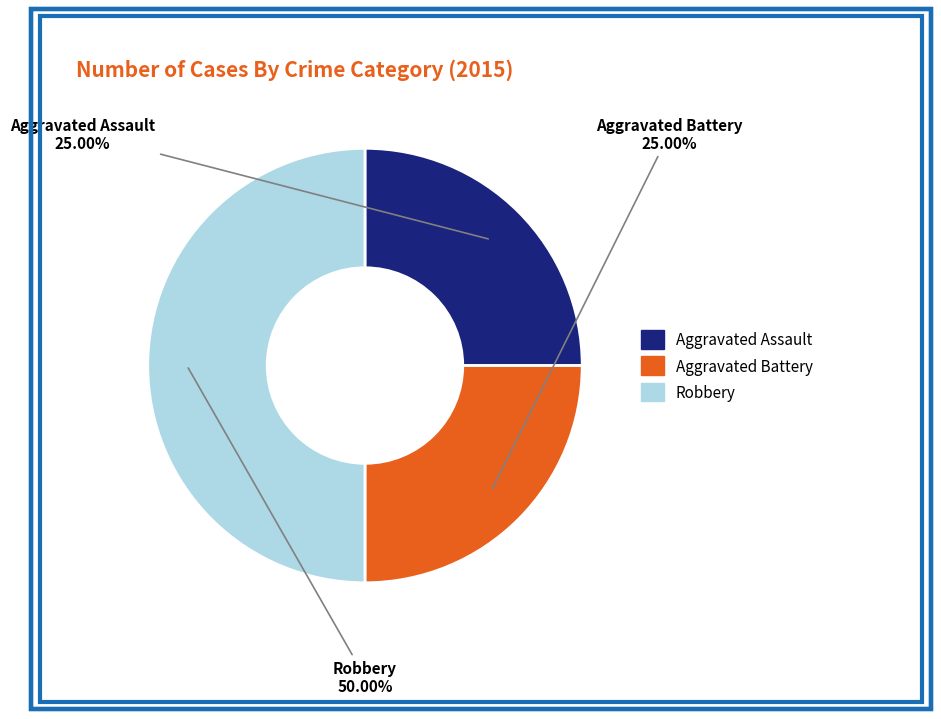

How much of the chart is everything except Aggravated Battery?

75.0%